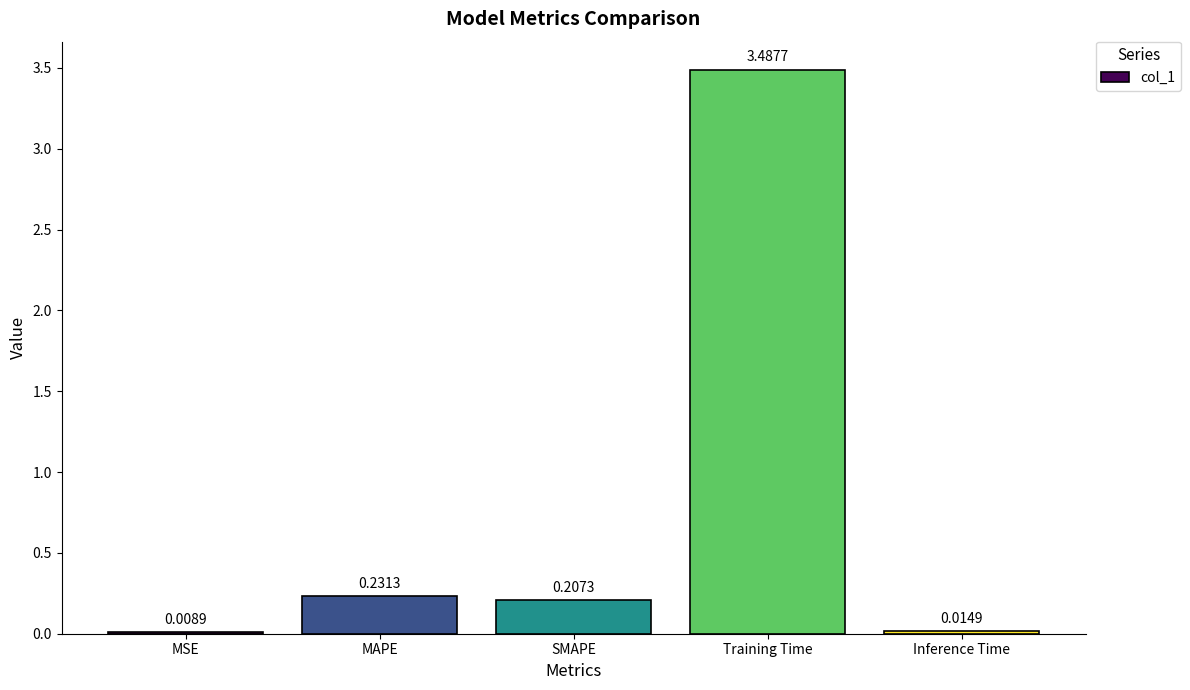

What is the sum of all values?

4.0